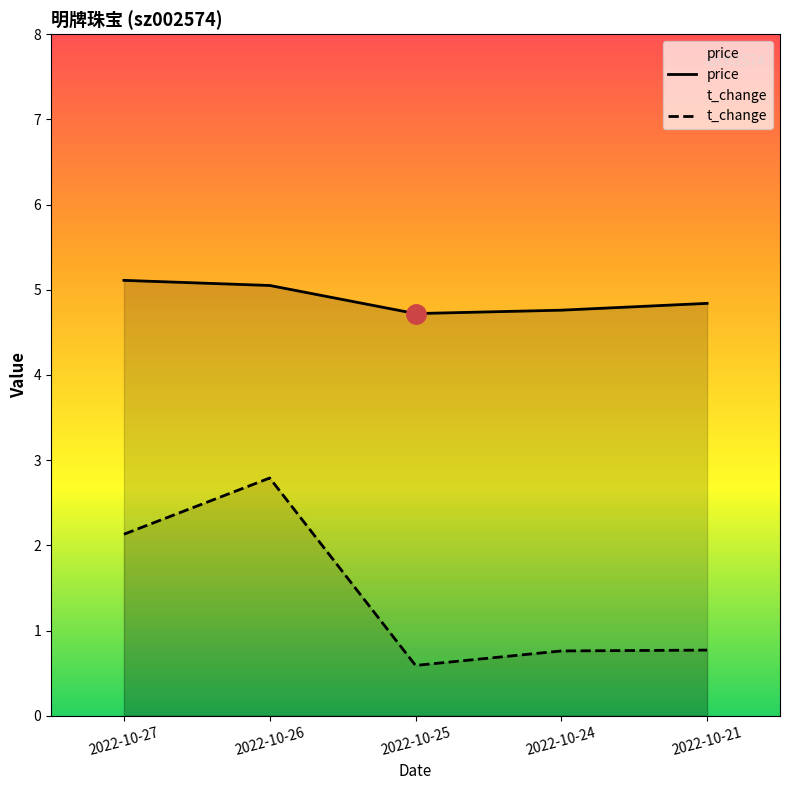

What is the sum of all price values?

24.5